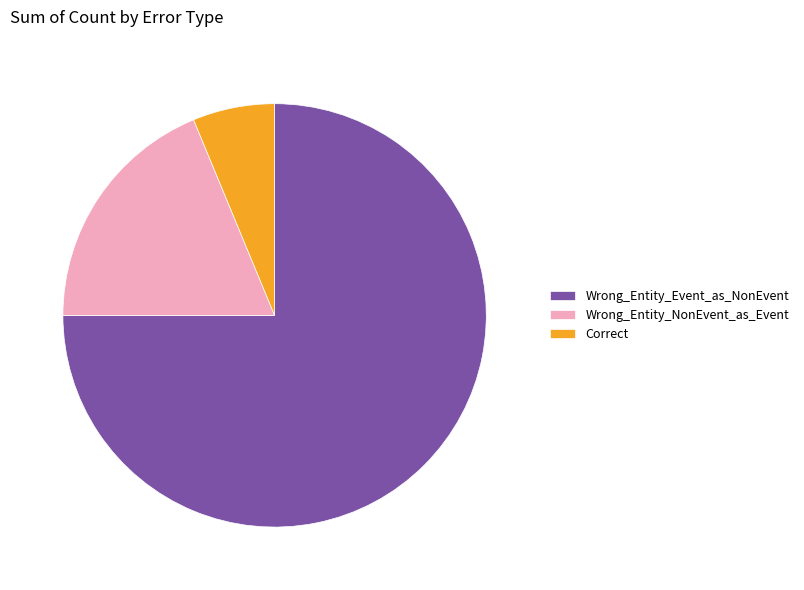

How many segments does this pie chart have?

3